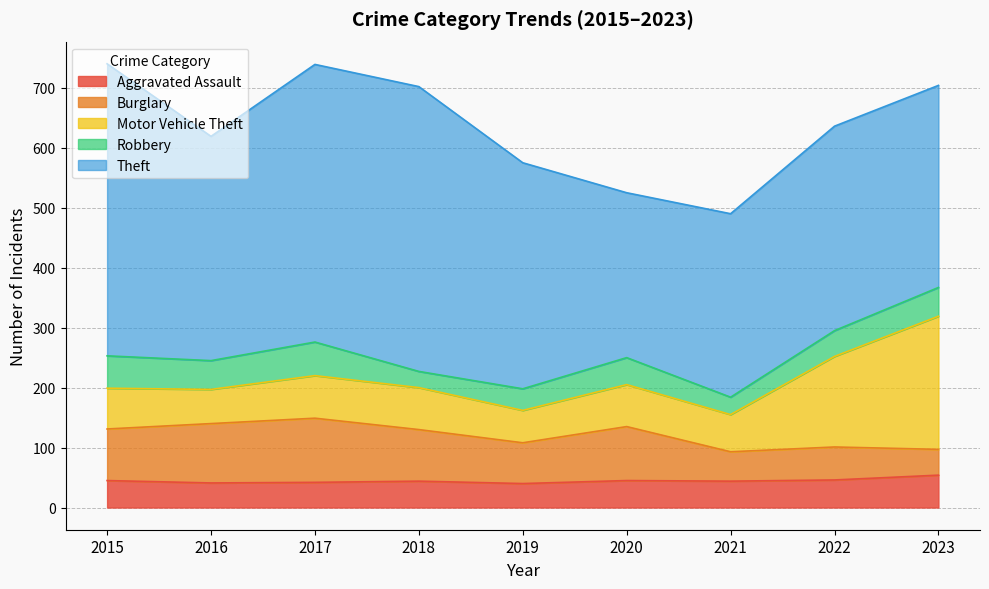

Reading left to right, transcribe all the data shown in this chart.

Aggravated Assault: 2015=45	2016=41	2017=42	2018=44	2019=40	2020=45	2021=44	2022=46	2023=54
Burglary: 2015=86	2016=99	2017=107	2018=86	2019=68	2020=90	2021=49	2022=55	2023=43
Motor Vehicle Theft: 2015=68	2016=57	2017=71	2018=70	2019=54	2020=70	2021=62	2022=151	2023=222
Robbery: 2015=54	2016=48	2017=56	2018=27	2019=36	2020=45	2021=29	2022=43	2023=48
Theft: 2015=487	2016=374	2017=463	2018=475	2019=377	2020=275	2021=306	2022=341	2023=337